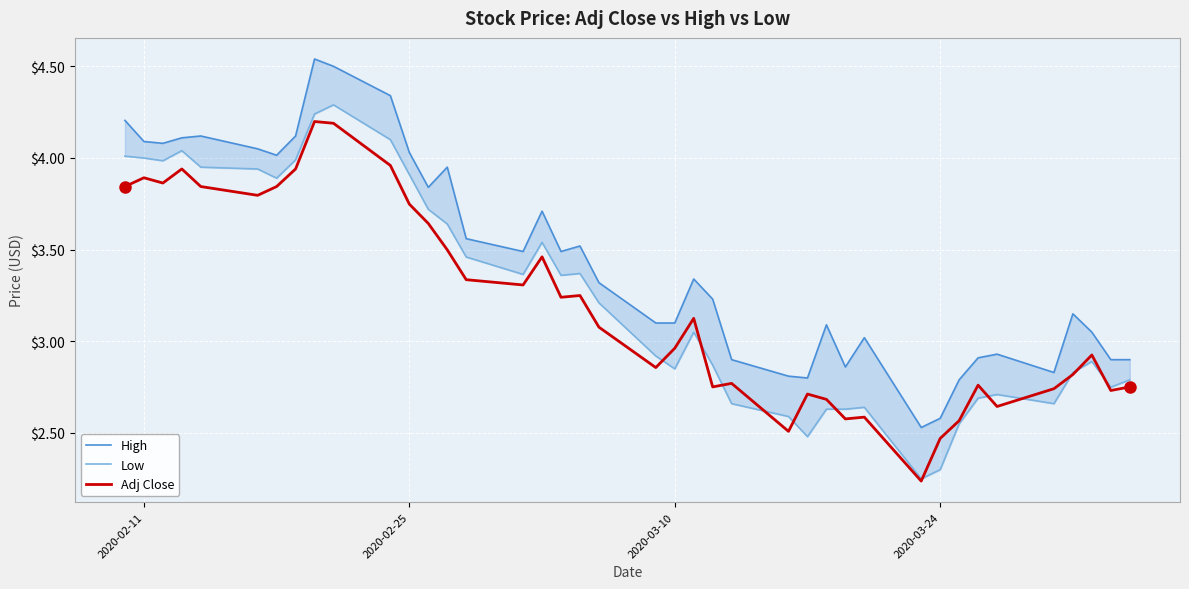

What is the highest value of the Adj Close series?

4.2